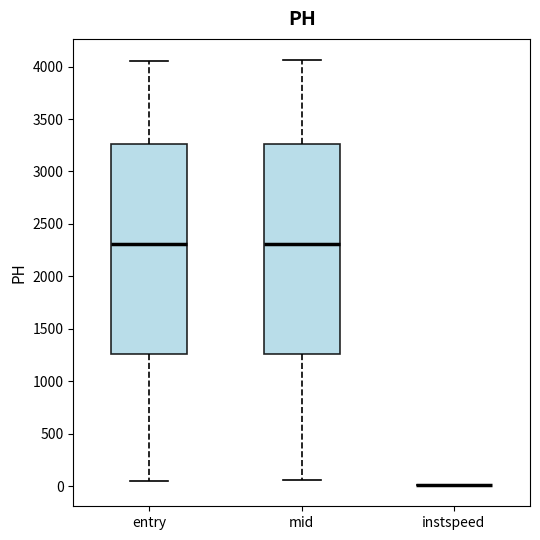

Reading left to right, transcribe this box plot: for each box, give where its median line is, the range the box spans, and where its two whiskers end, as read against the y-axis. The values are not printed on the chart, so give them approximately, as read against the axis.

entry: median 2300, box 1250 to 3250, whiskers 50 to 4050
mid: median 2300, box 1250 to 3250, whiskers 50 to 4050
instspeed: box collapsed to a line at 0, whiskers 0 to 0